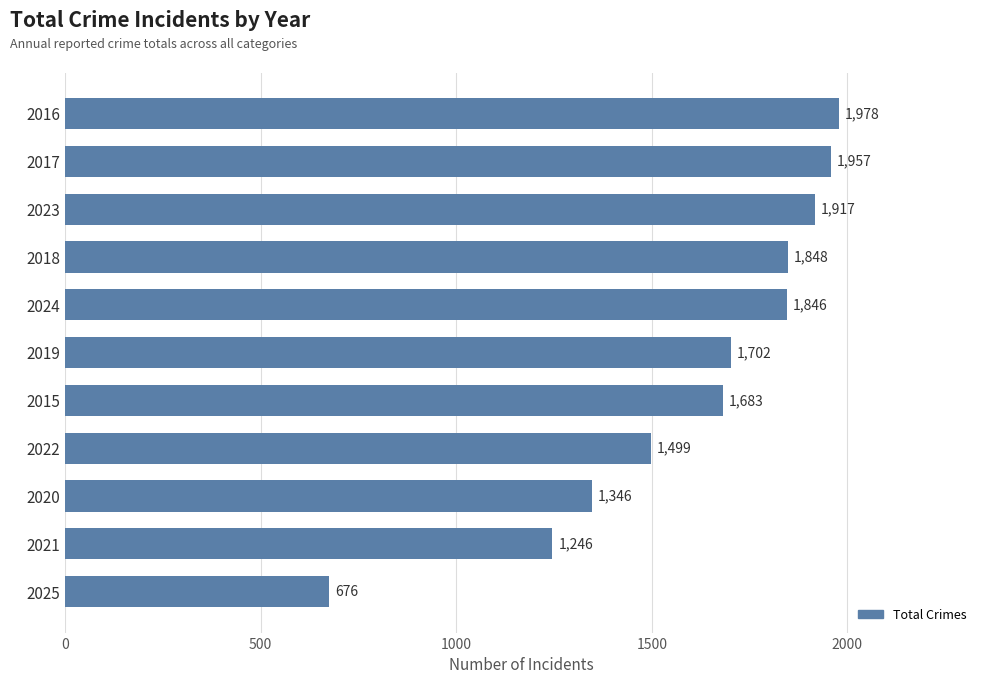

What is the sum of all values?

17698